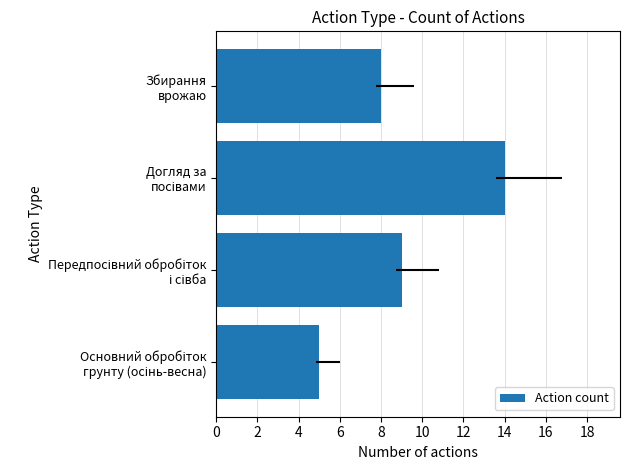

The chart shows a value of 14 at Догляд за посівами. True or false?

True